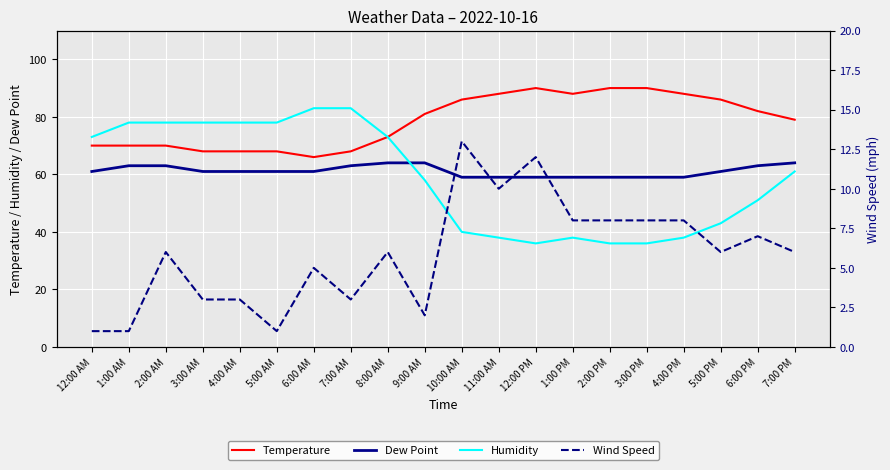

Which has a higher value, 10:00 AM or 7:00 PM?

10:00 AM